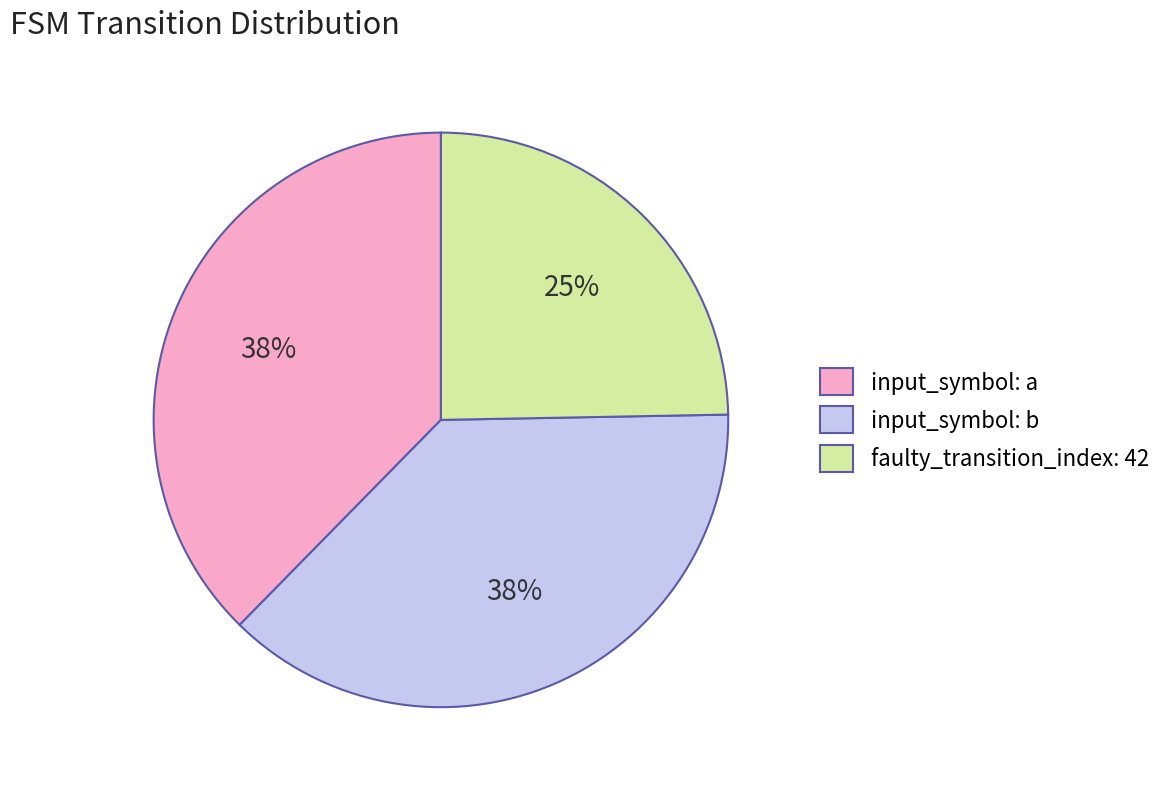

What is the smallest slice in the pie chart?

faulty_transition_index: 42